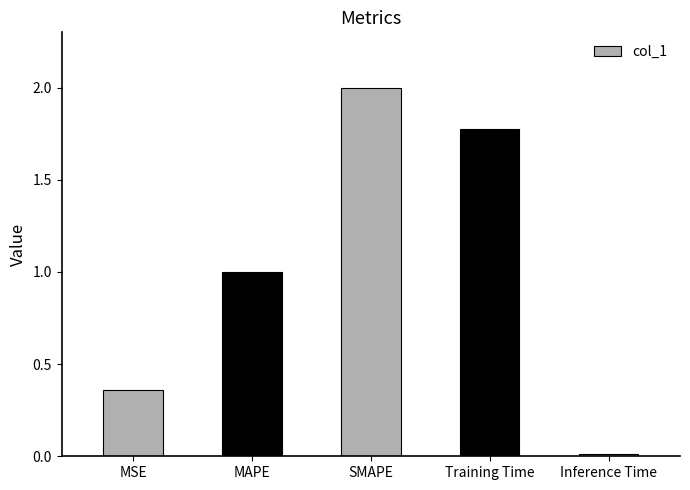

Count the number of categories in the chart.

5